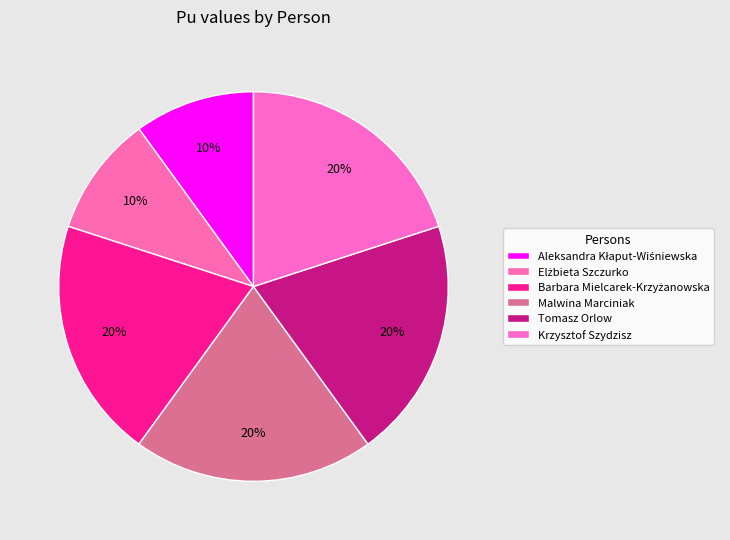

Does Tomasz Orlow account for over 50% of the chart?

No